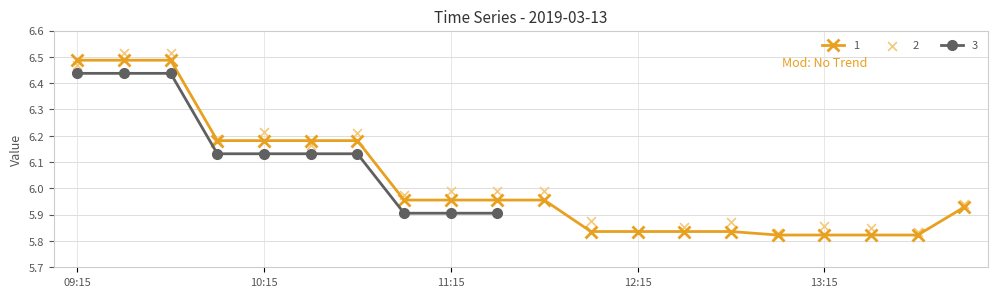

At how many categories does at least one series exceed 6?

7